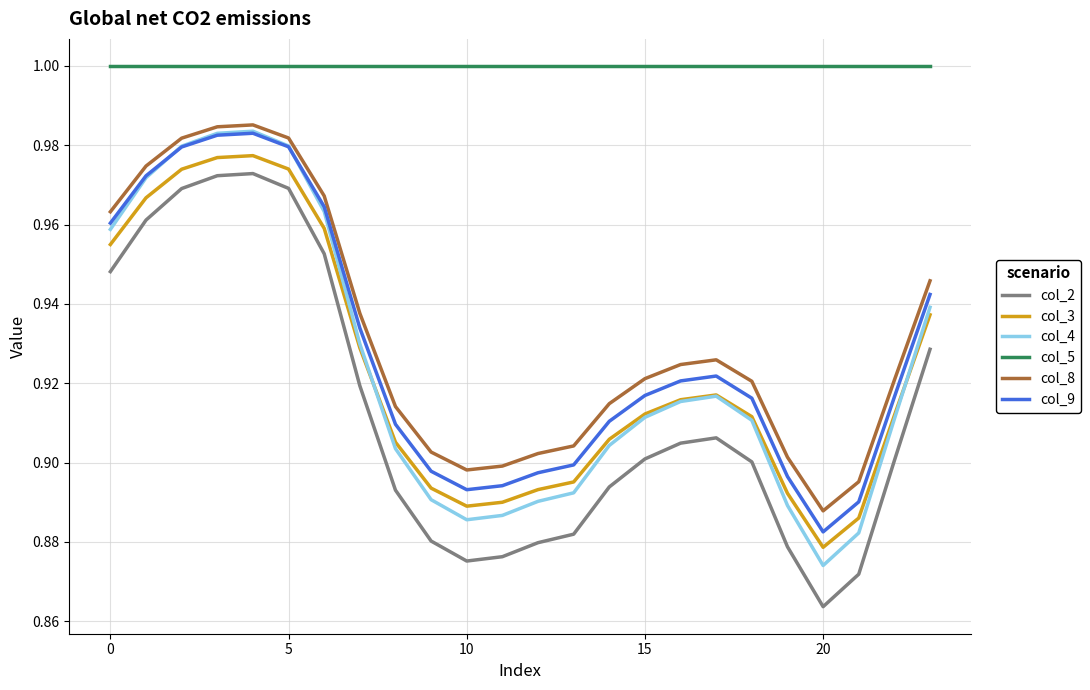

Which series has the largest range (max minus min)?

col_4